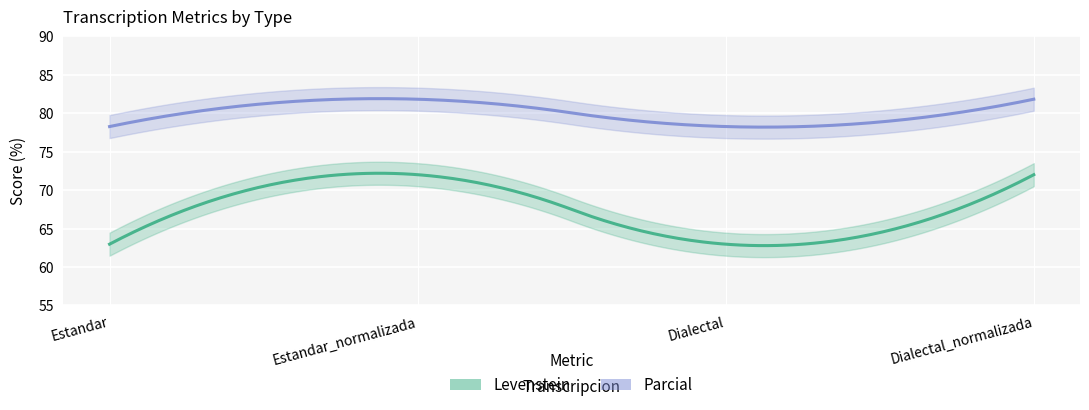

What is the difference between the maximum and minimum values in the Parcial series?

3.6